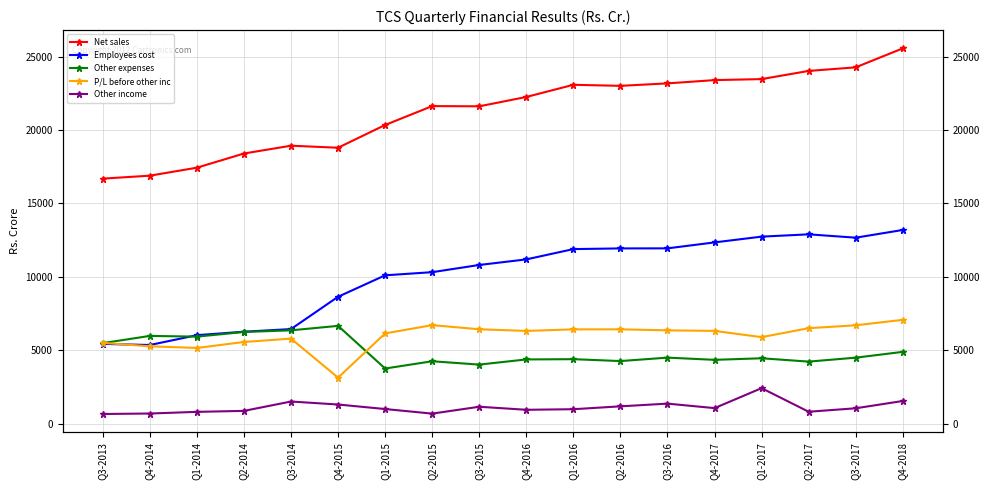

Does the chart have visible grid lines?

Yes